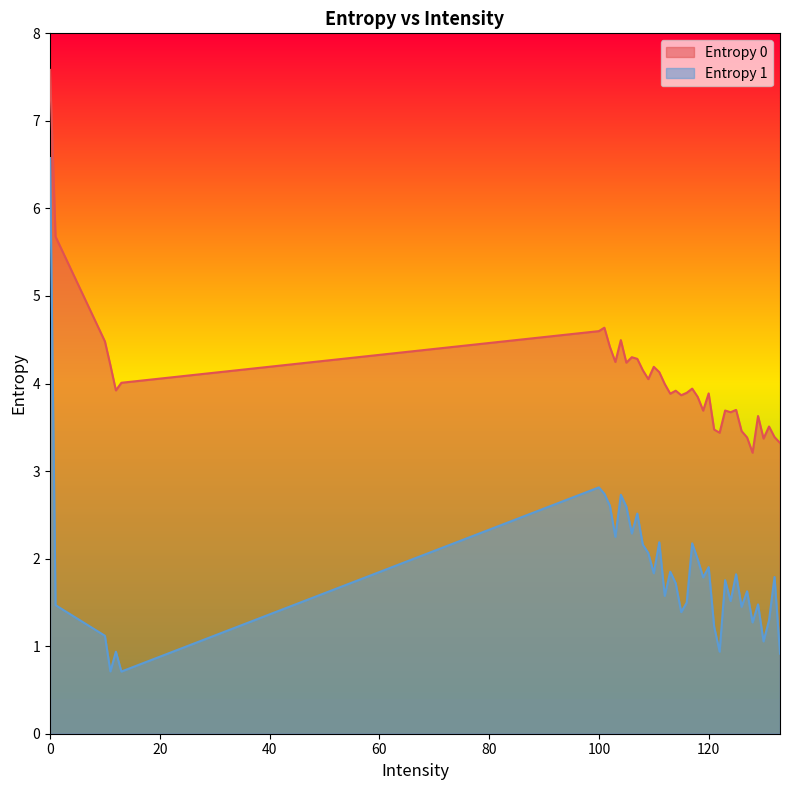

True or false: Entropy 1 has a value of 2.2 at 108.

True